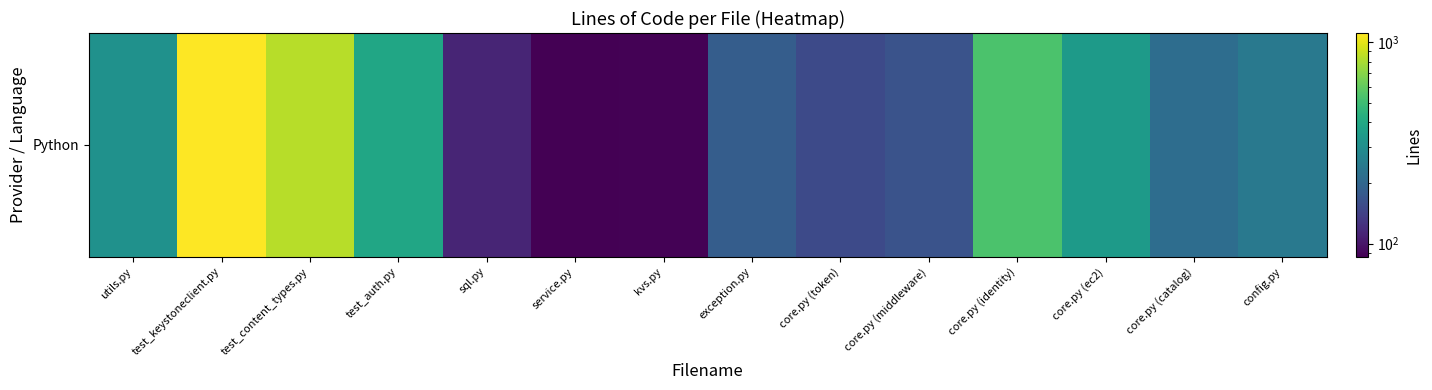

Read the value at core.py (identity), to the nearest 100.

500